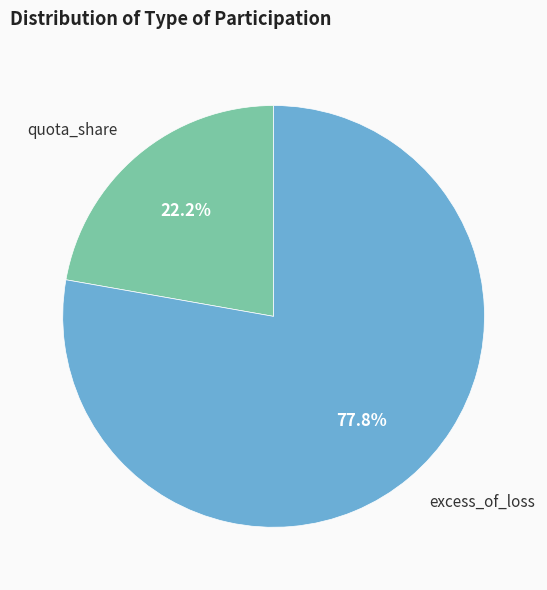

What is the ratio of the value at quota_share to the value at excess_of_loss?

0.3